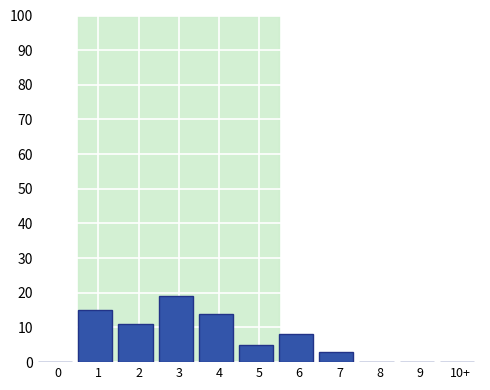

Reading left to right, extract all data points from this chart.

0=0	1=15	2=11	3=19	4=14	5=5	6=8	7=3	8=0	9=0	10+=0